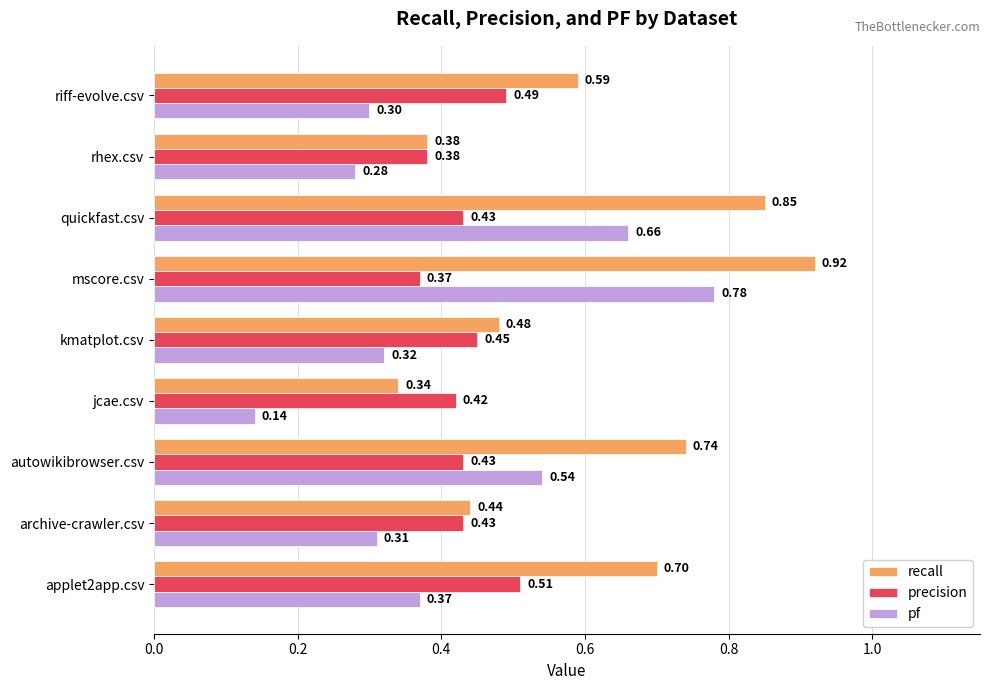

Rank the series by their maximum value, from lowest to highest.

precision, pf, recall